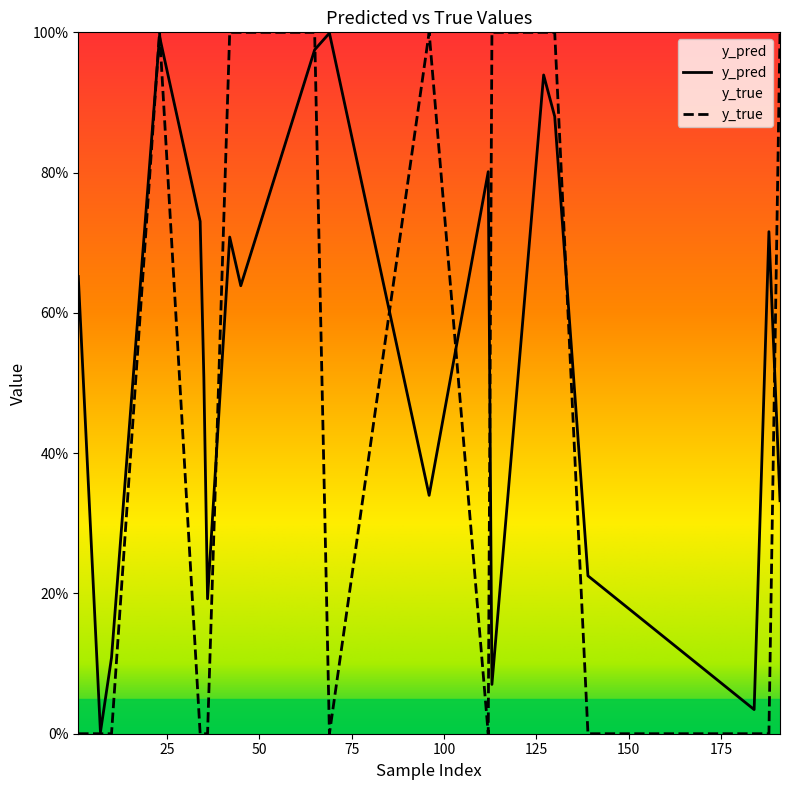

True or false: y_true has more than 1 interior local peaks.

True